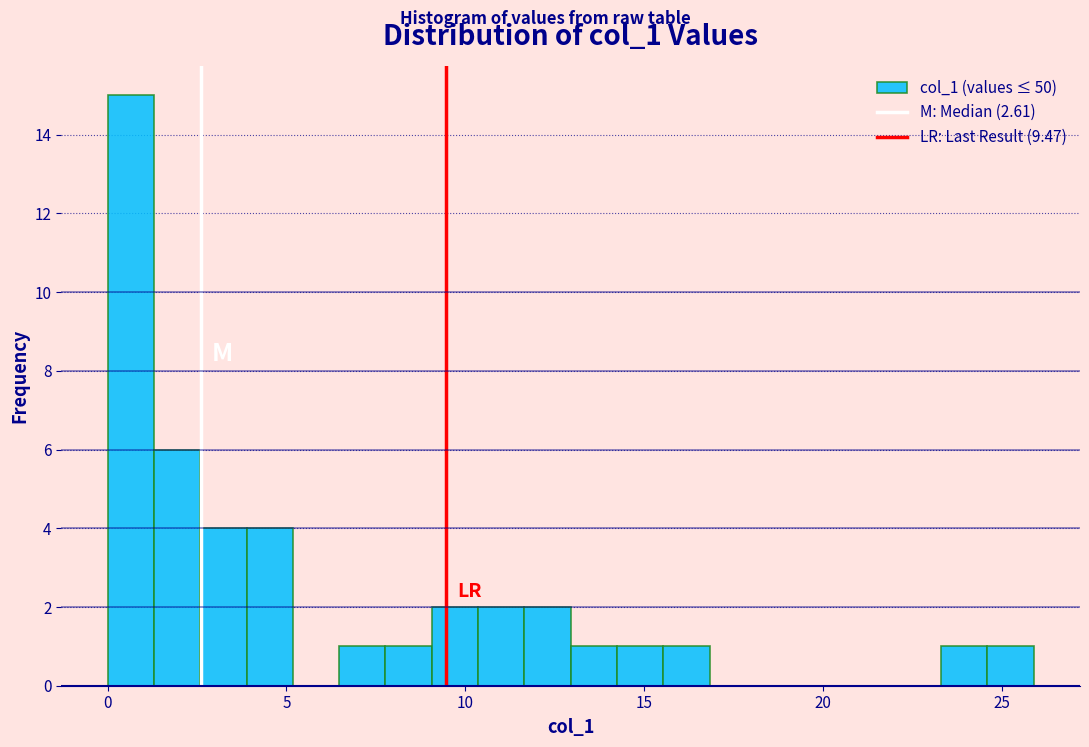

Around what value on the x-axis is the tallest bar? Give the approximate position of its centre, as read against the axis.

0.5